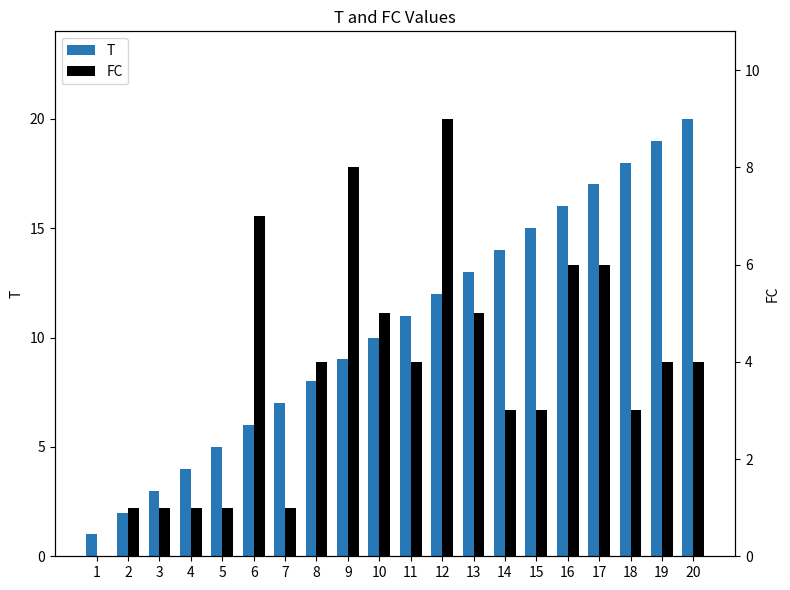

Is it true that FC equals 1 at 2?

True